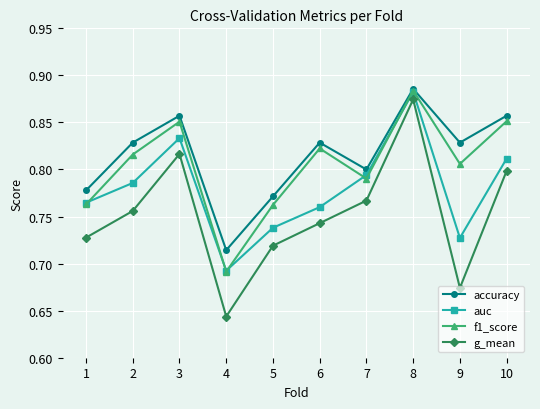

The value of auc at 4 is 0.2. True or false?

False